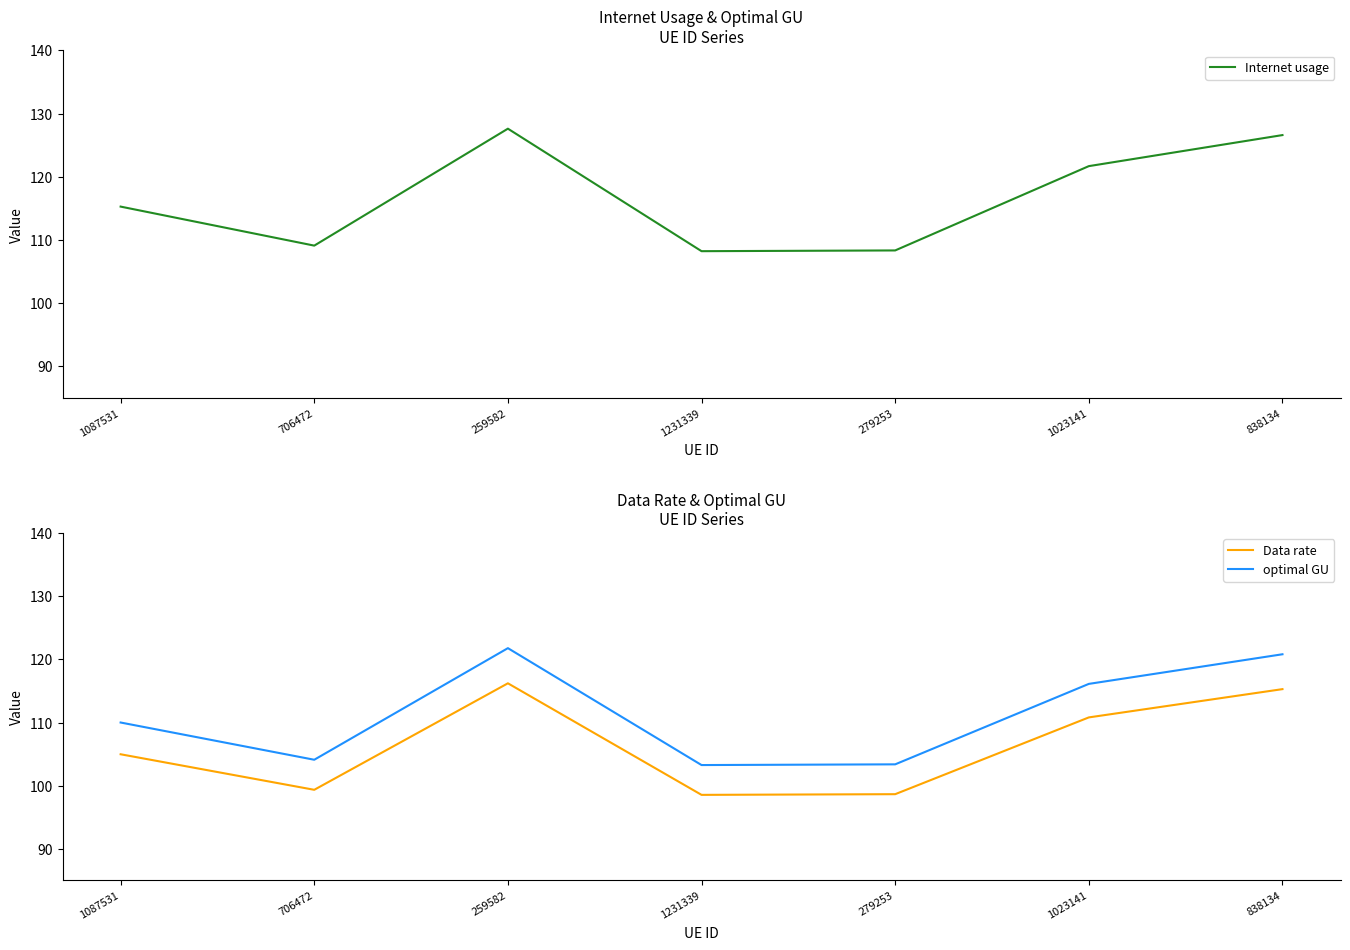

Reading left to right, list all the values displayed in this chart.

Internet usage: 1087531=115.3	706472=109.1	259582=127.6	1231339=108.2	279253=108.3	1023141=121.7	838134=126.6
Data rate: 1087531=105.0	706472=99.4	259582=116.2	1231339=98.6	279253=98.7	1023141=110.8	838134=115.3
optimal GU: 1087531=110.0	706472=104.1	259582=121.8	1231339=103.3	279253=103.4	1023141=116.1	838134=120.8